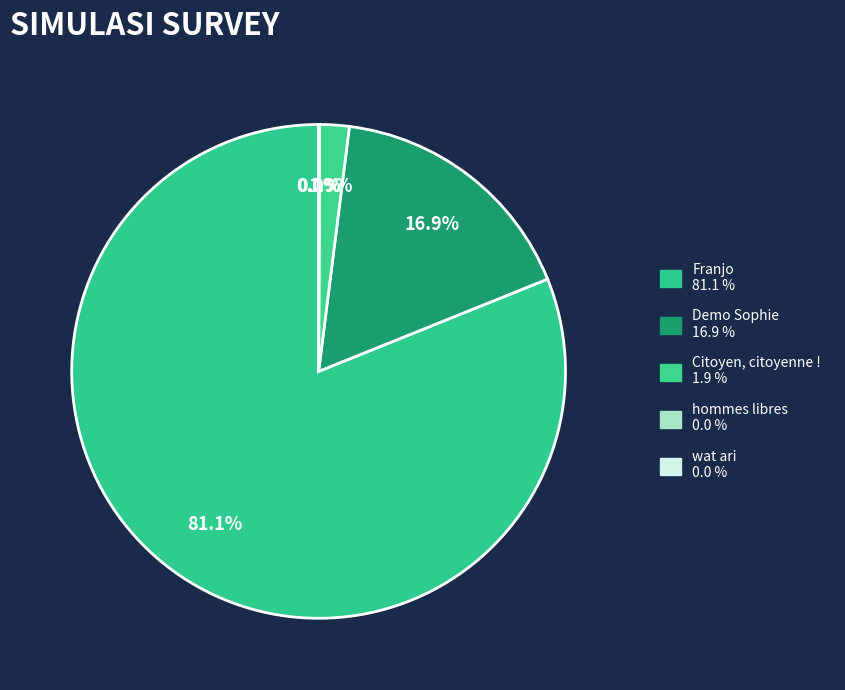

What is the majority slice?

Franjo